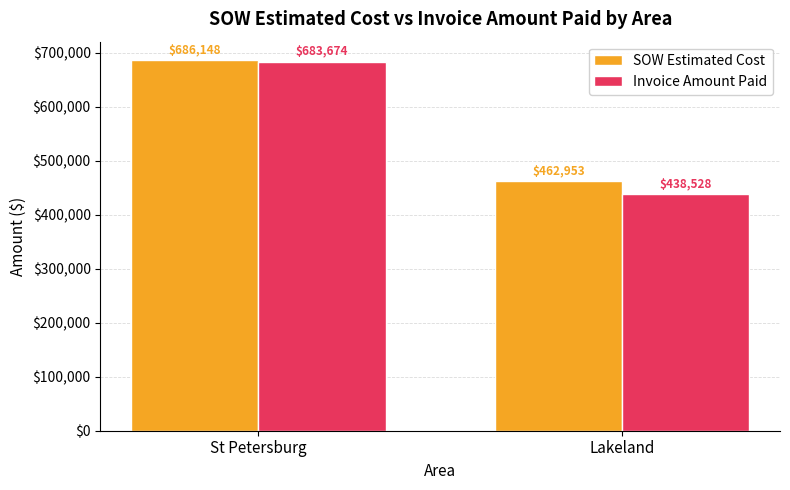

What is the sum of all Invoice Amount Paid values?

1122202.0